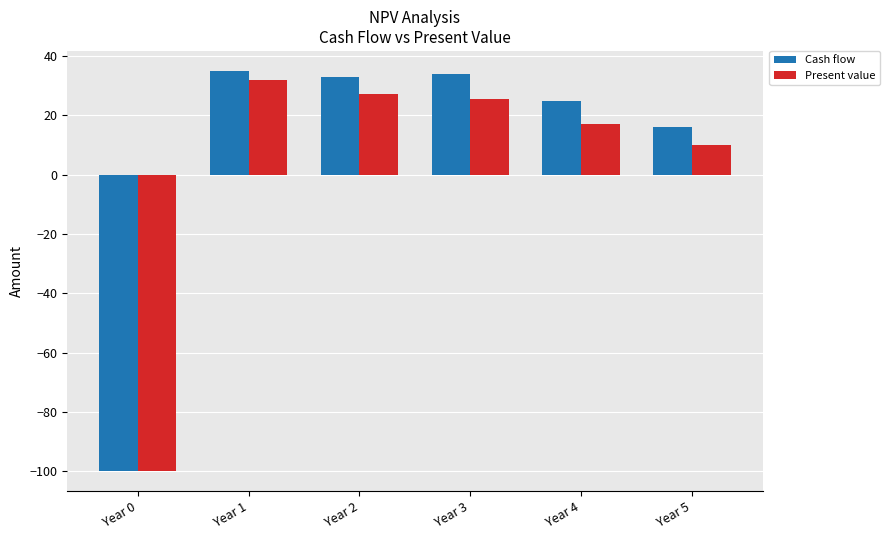

At which label does Present value reach its peak?

Year 1